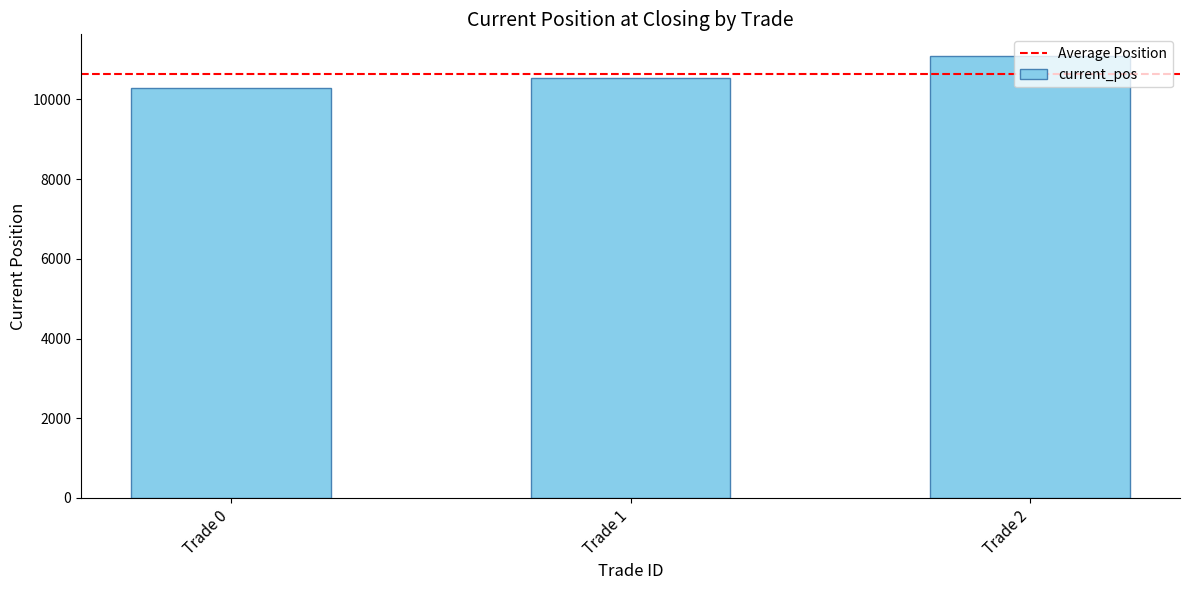

The chart shows a value of 2806.1 at Trade 1. True or false?

False